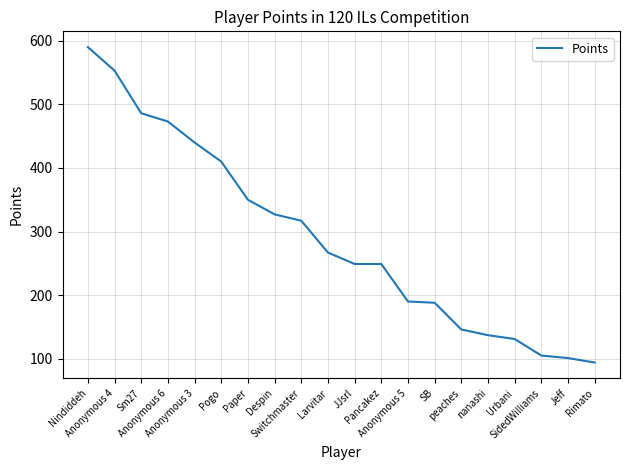

What is the maximum value shown in the chart?

590